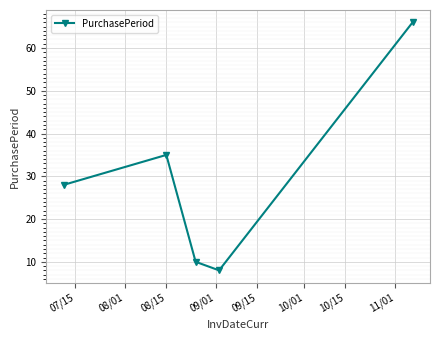

What is the difference between the maximum and minimum values?

58